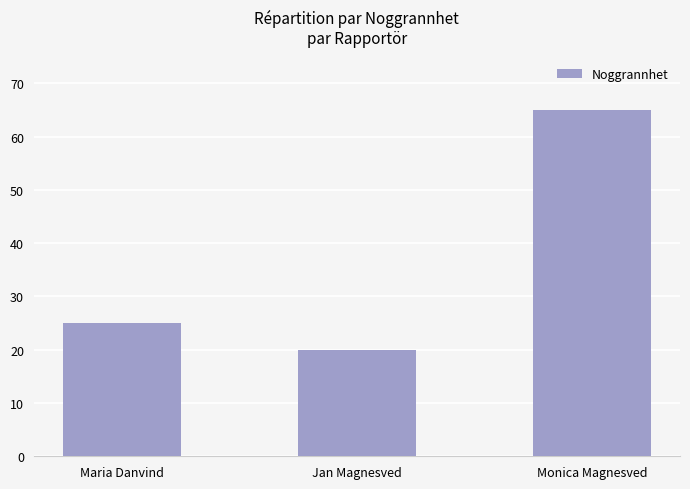

Rank the categories by value from highest to lowest.

Monica Magnesved, Maria Danvind, Jan Magnesved